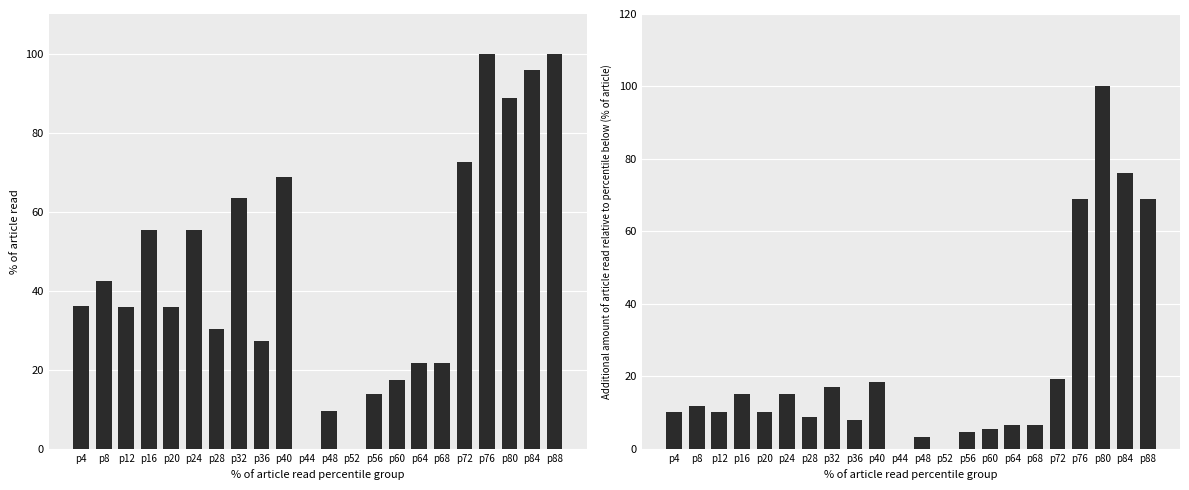

At which label does x1 first exceed 36?

p4